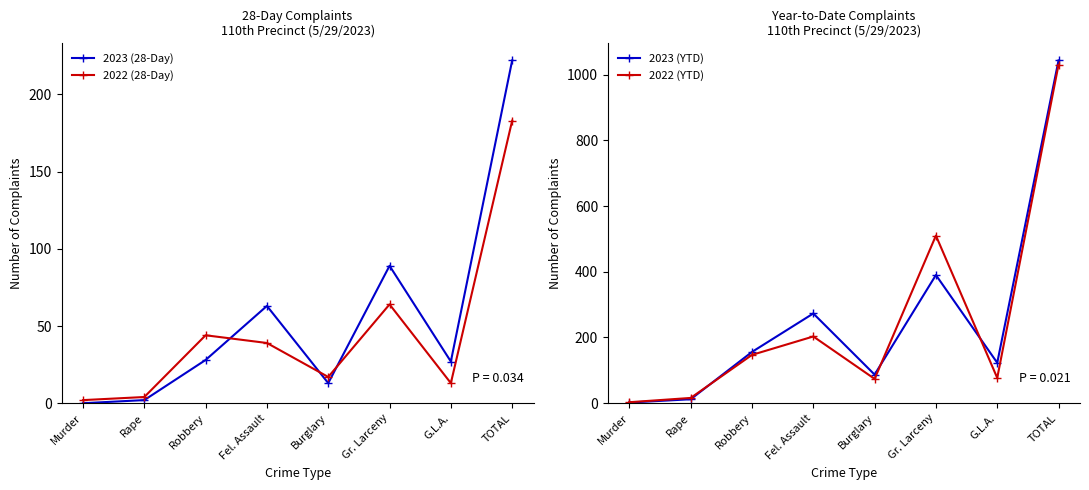

Does the chart have visible grid lines?

No